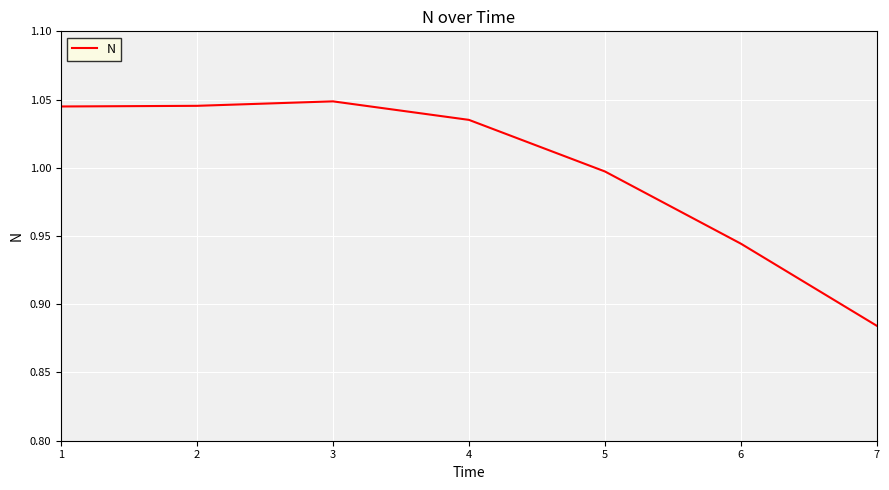

True or false: there are more than 1 points higher than both neighbors.

False